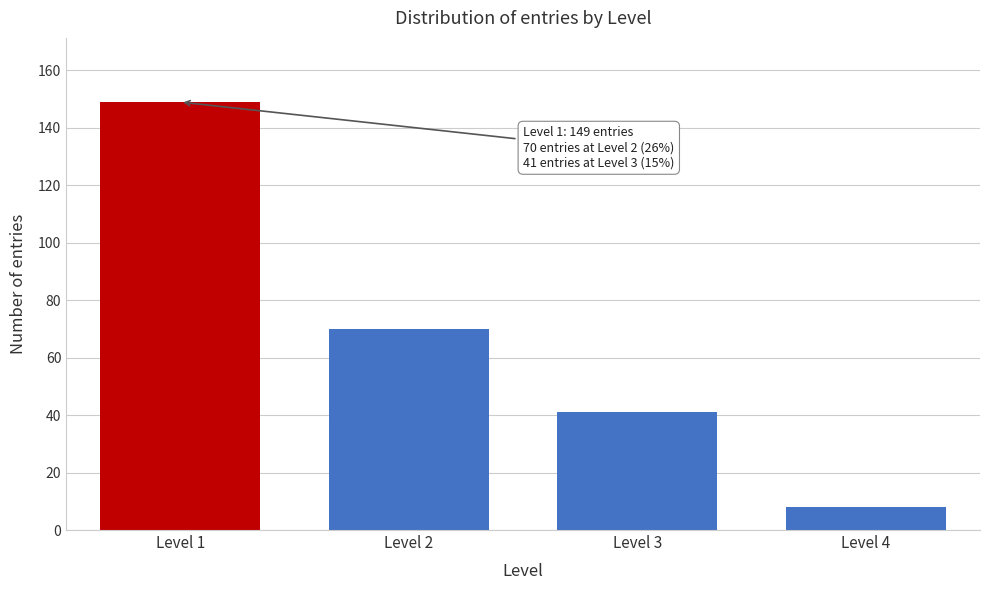

Reading right to left, transcribe all the data shown in this chart.

8	41	70	149